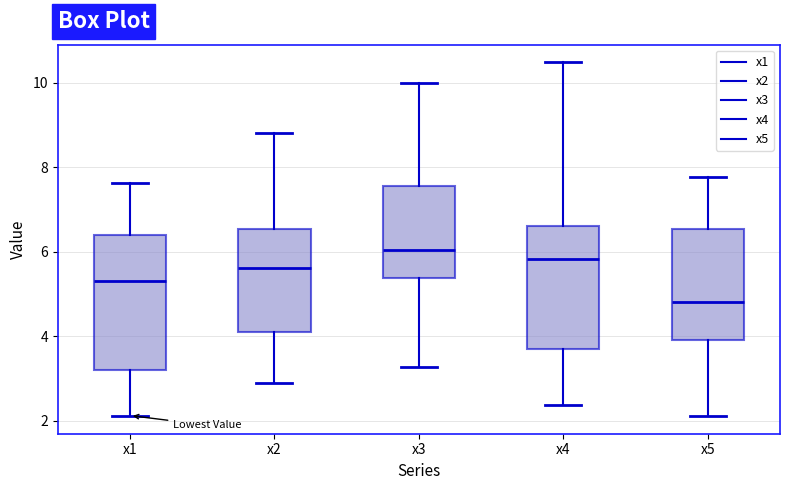

Which box's median line is the lowest?

x5